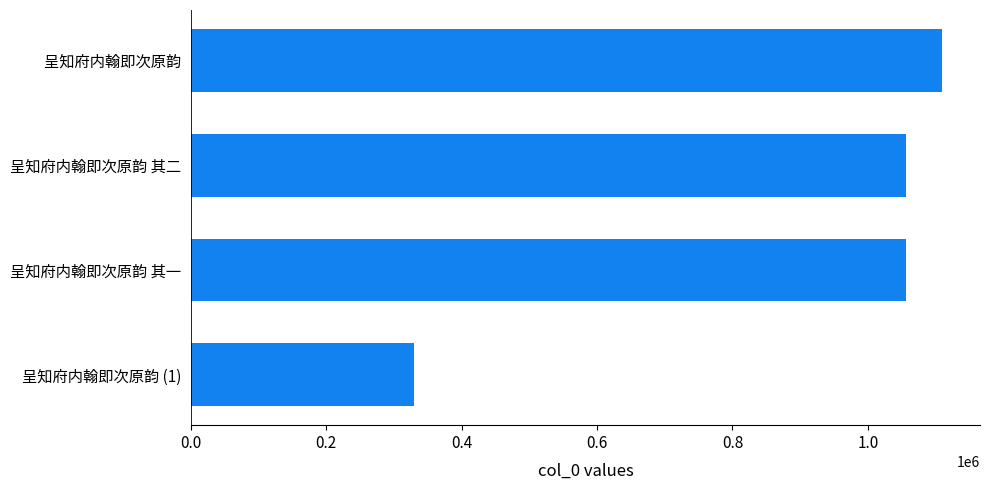

What is the average value?

888226